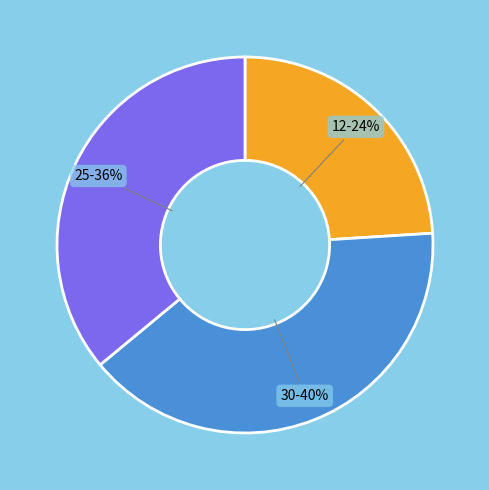

Do 12 and 25 together represent more than half of the pie?

Yes